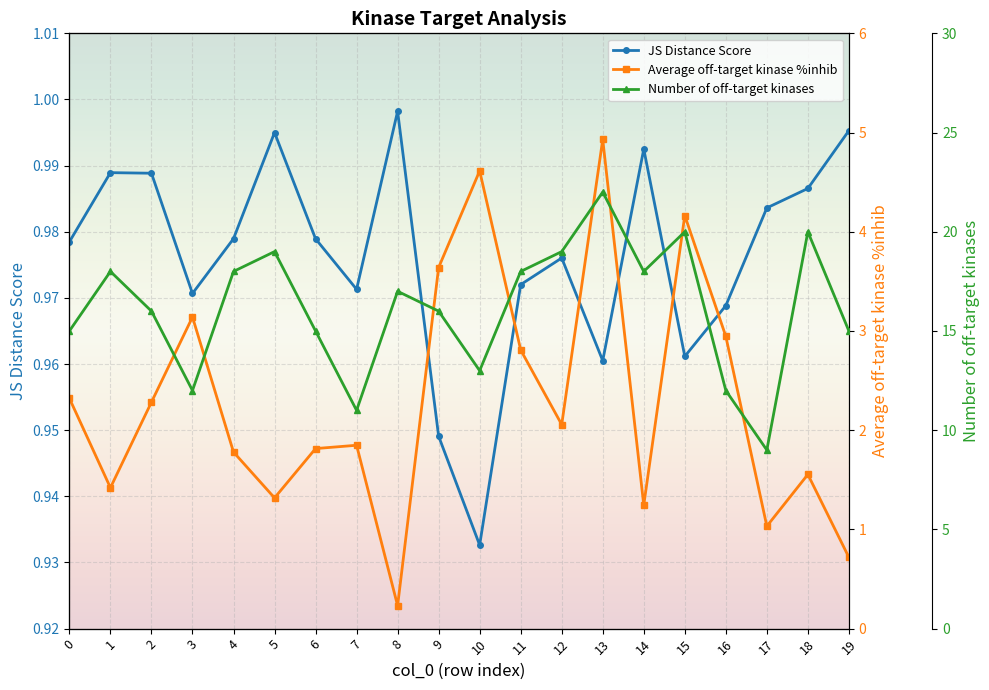

What is the sum of the JS Distance Score values at 9 and 0?

1.9